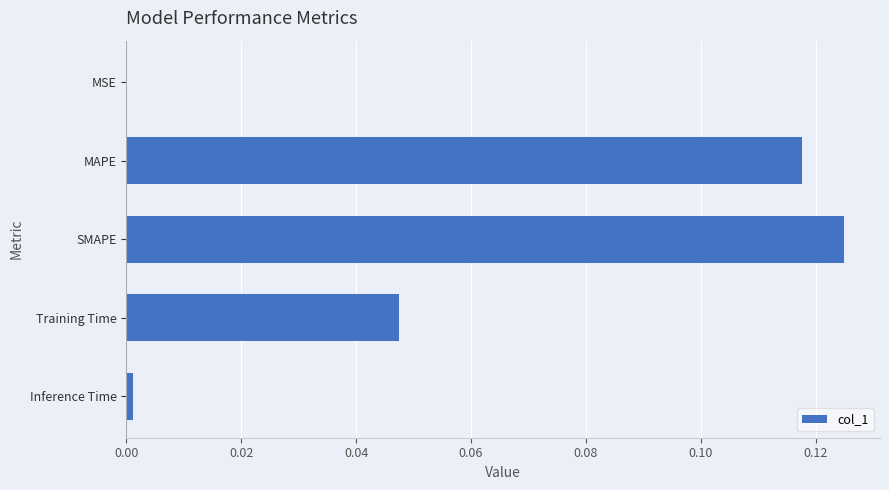

The value at MSE is 0.0. True or false?

True